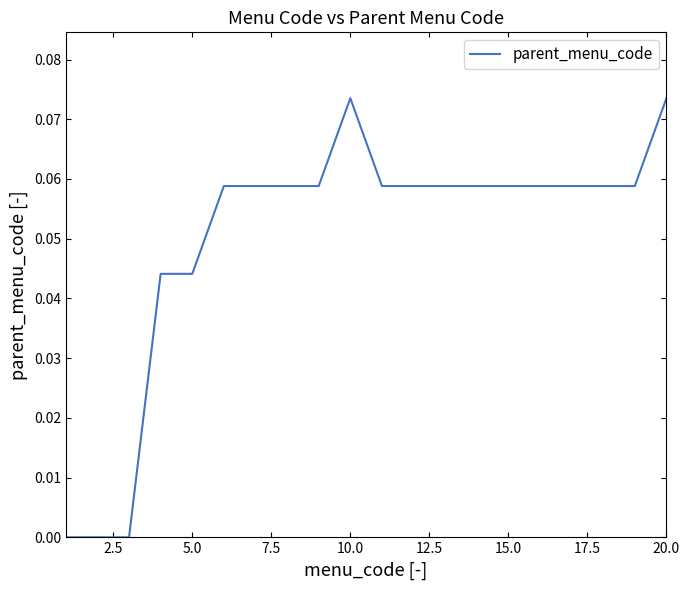

Reading left to right, what are all the values shown in this chart?

0.0	0.0	0.0	0.0	0.0	0.1	0.1	0.1	0.1	0.1	0.1	0.1	0.1	0.1	0.1	0.1	0.1	0.1	0.1	0.1